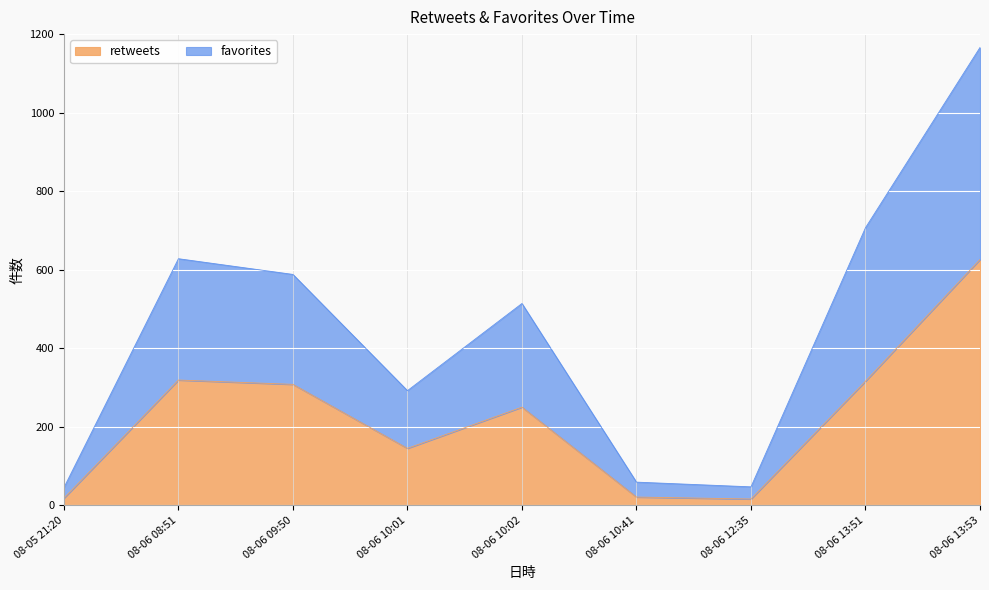

At which category is the sum across all series the highest?

08-06 13:53